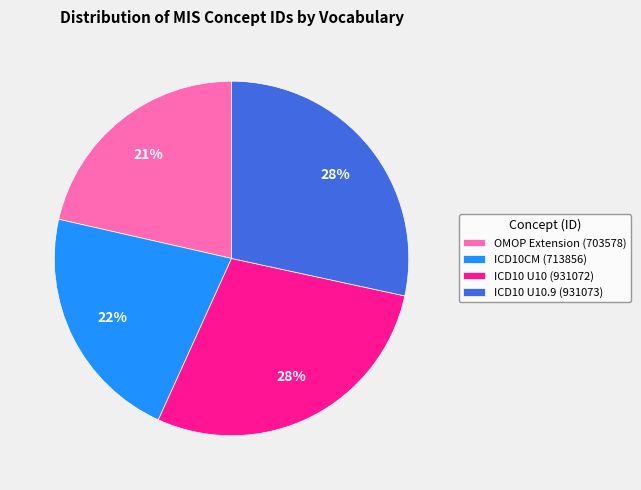

True or false: ICD10 U10 (931072) accounts for 28% of the total.

True